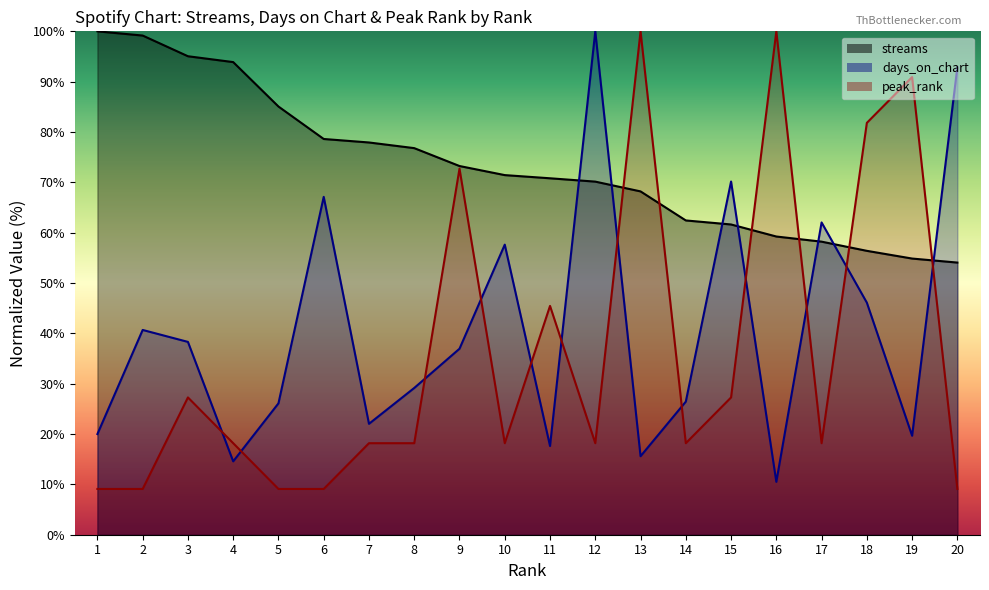

What is the value of the streams point at the 4th from the left?

93.9